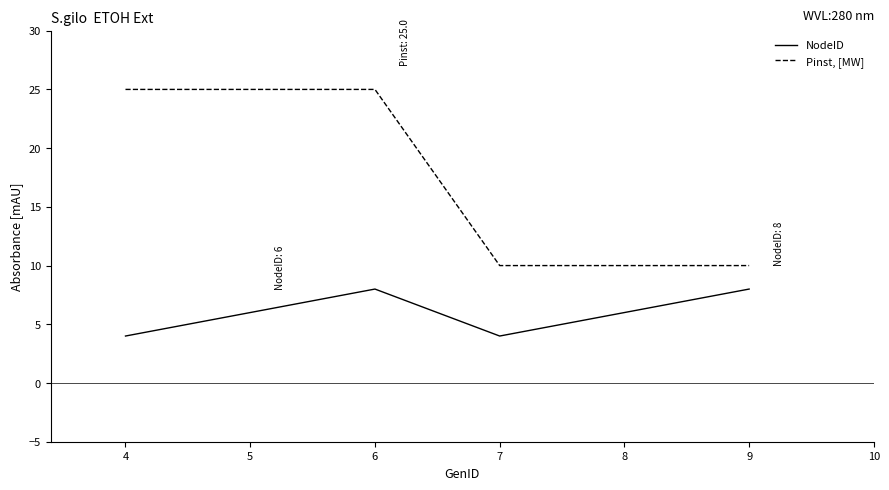

What is the sum of the NodeID values at 6 and 8?

14